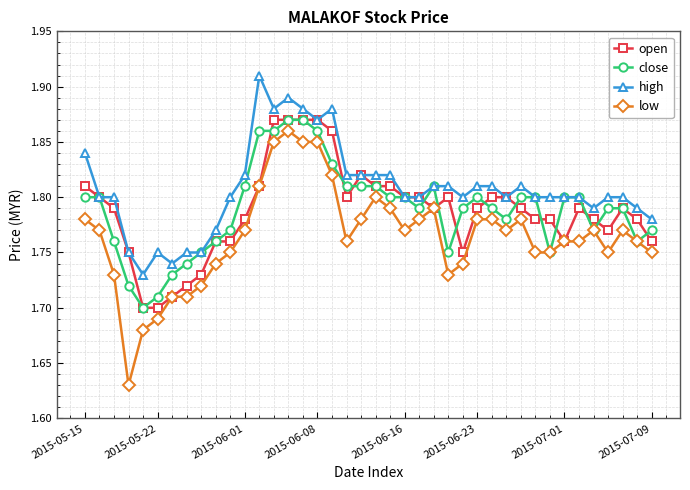

Which series has the widest spread of values?

low